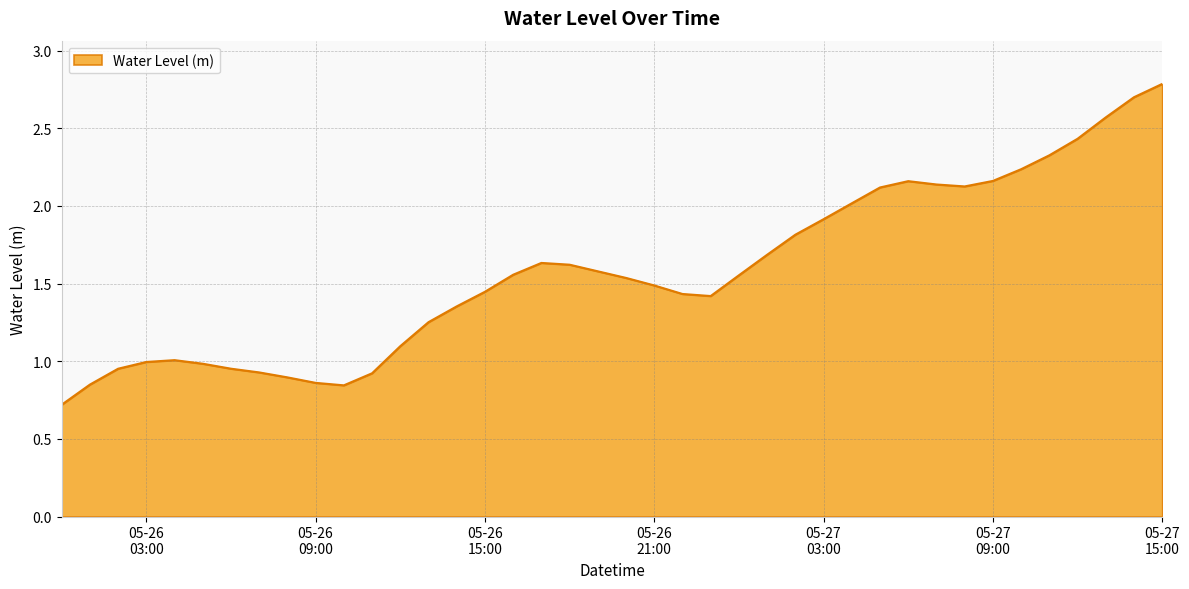

What is the maximum value shown in the chart?

2.8